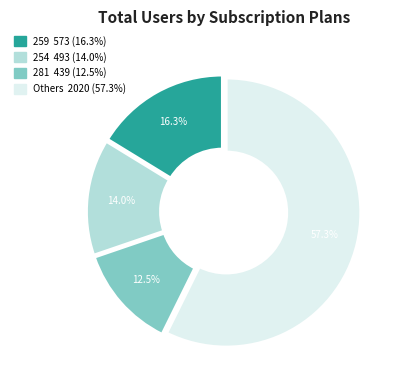

Is there a majority slice in this chart?

Yes